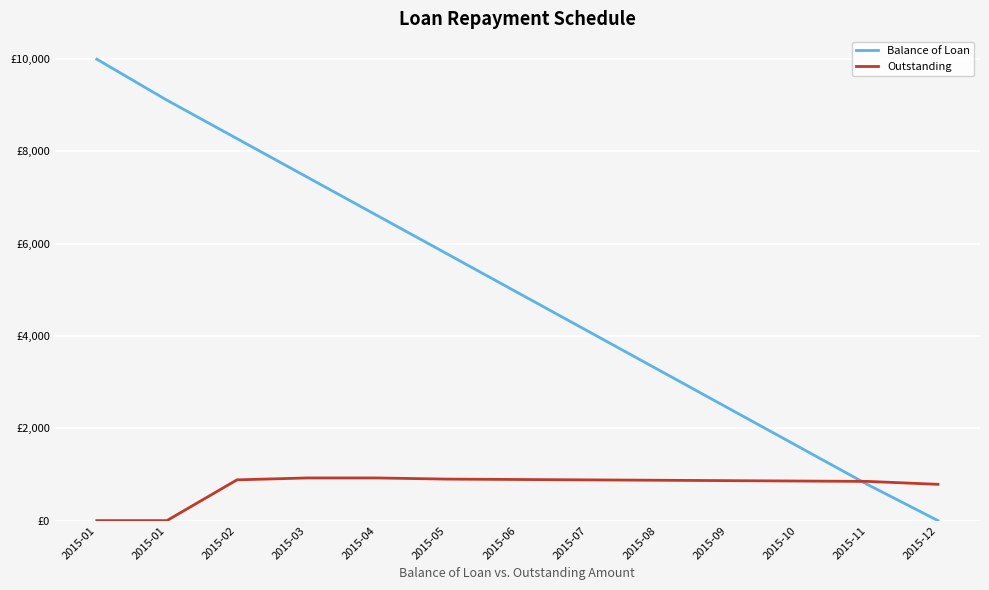

What is the difference between the maximum and minimum values in the Outstanding series?

924.5